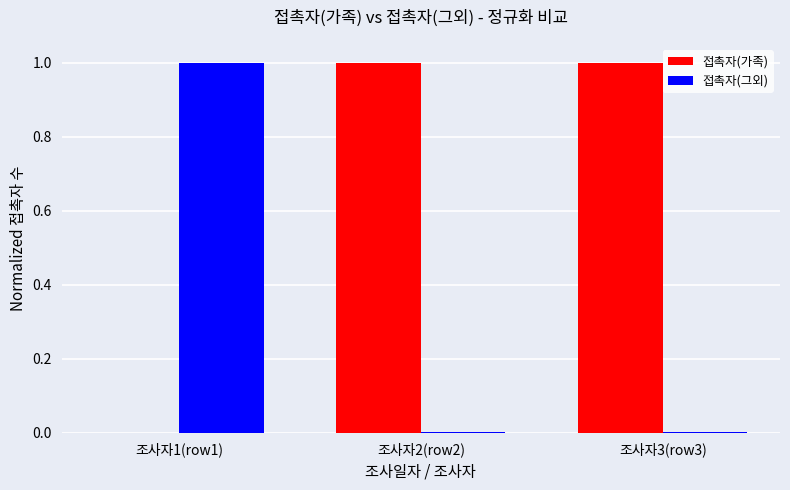

The 접촉자(가족) series shows 0.0 at 조사자1(row1). True or false?

True